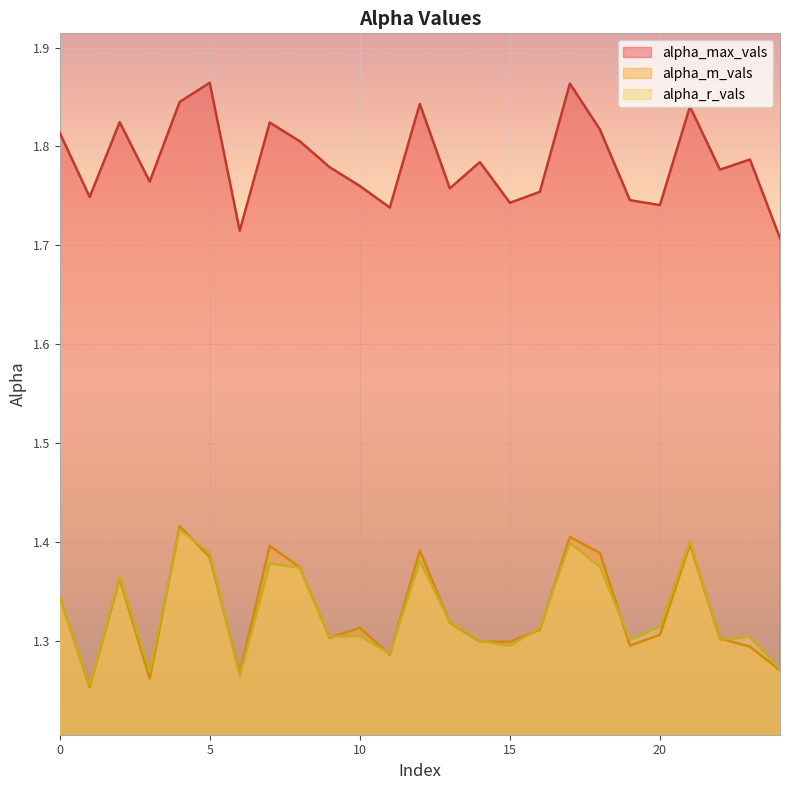

What is the sum of the alpha_max_vals values at 22 and 6?

3.5